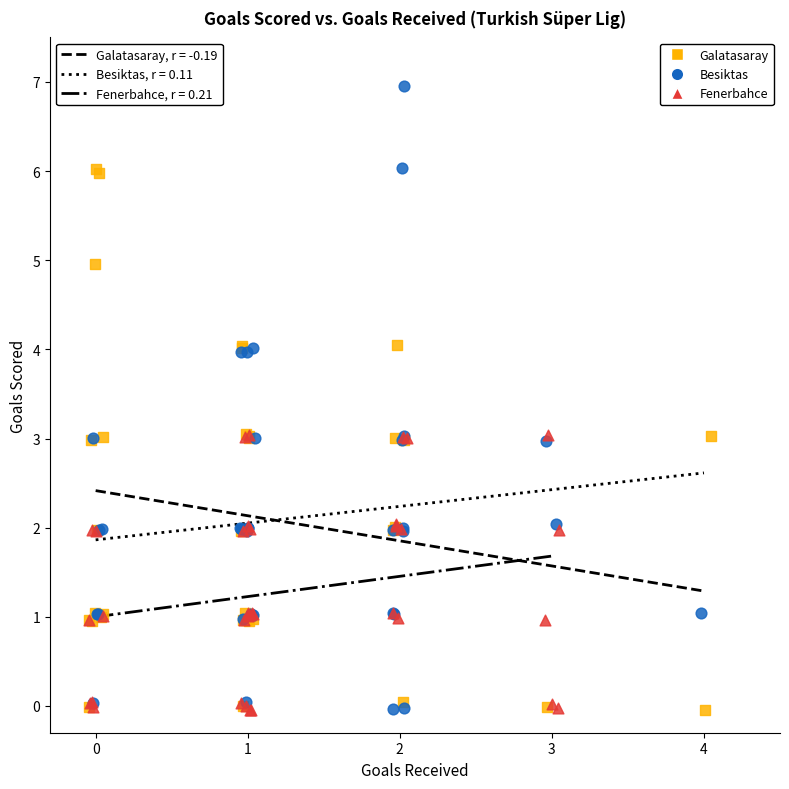

Which series has the largest Y range (max minus min)?

Besiktas